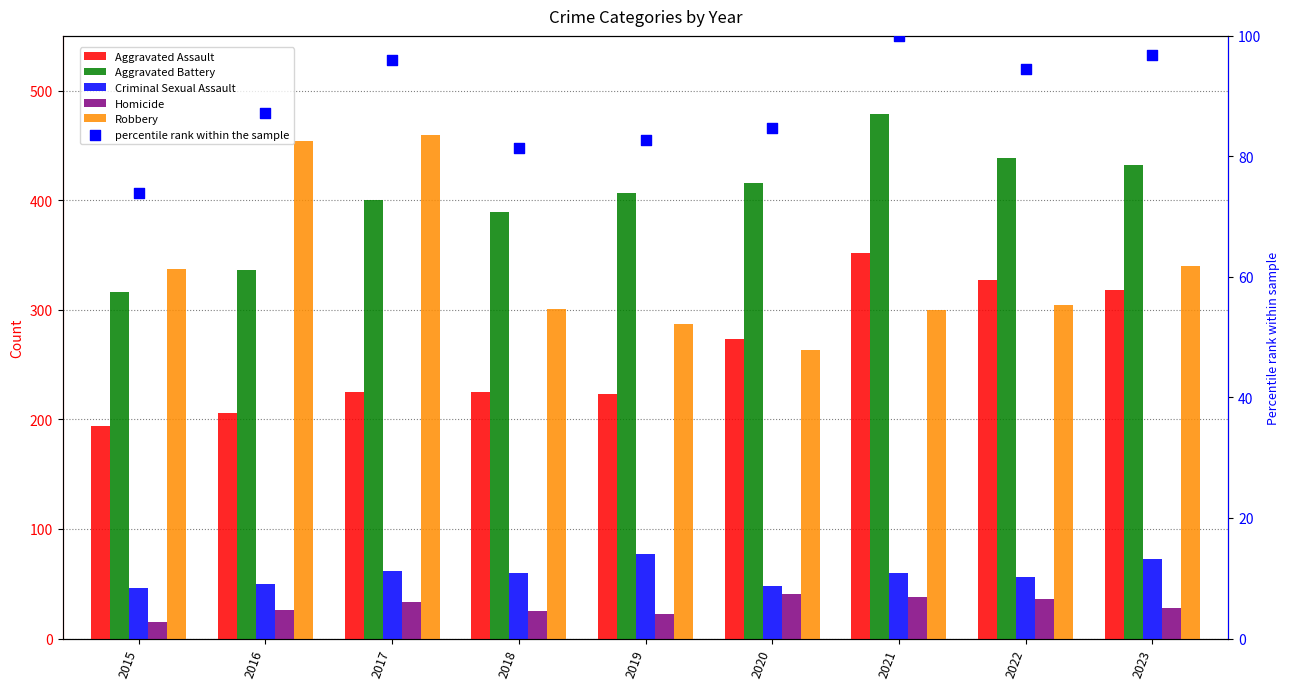

What are all the series names shown in the legend?

Aggravated Assault, Aggravated Battery, Criminal Sexual Assault, Homicide, Robbery, percentile rank within the sample